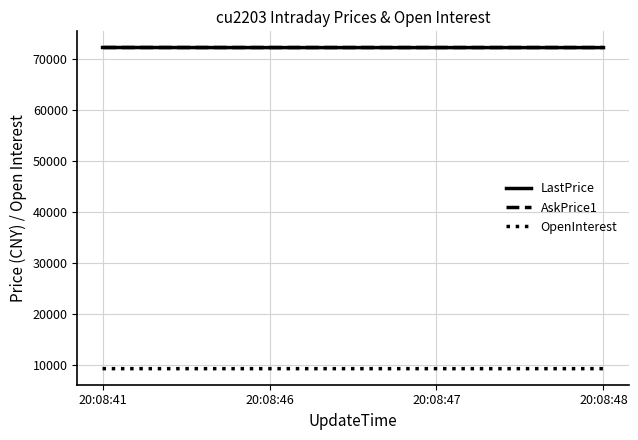

Does the chart have visible grid lines?

Yes